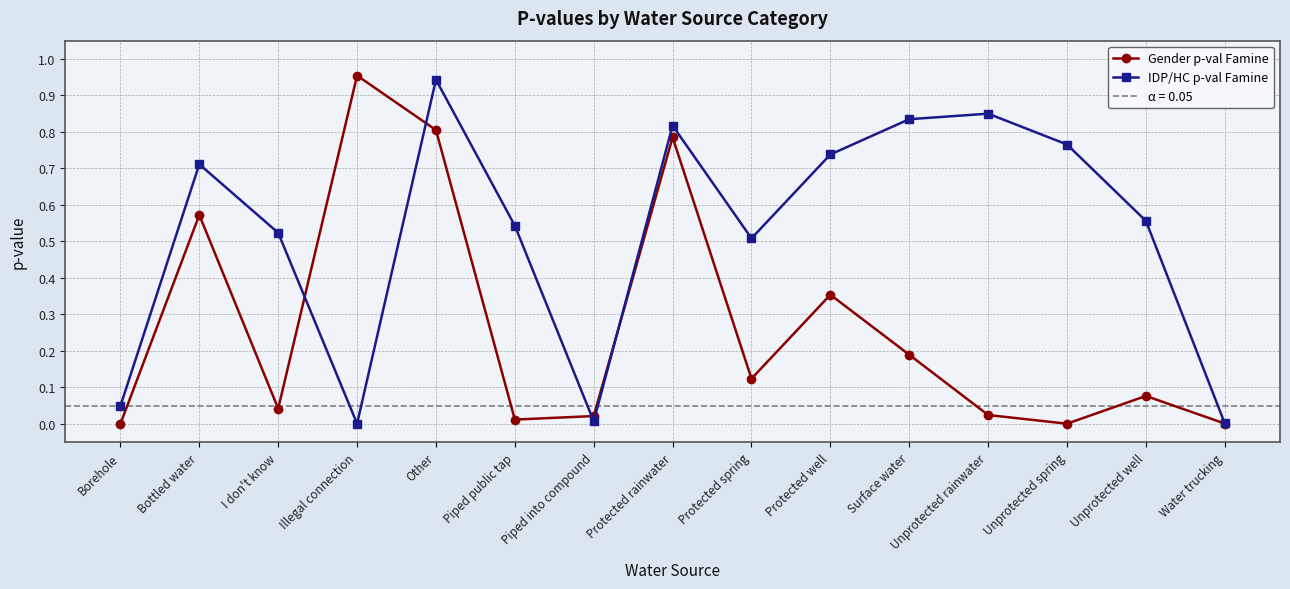

True or false: IDP/HC p-val Famine and Gender p-val Famine cross at least once.

True